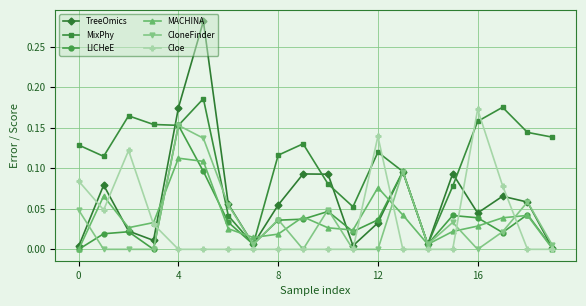

What are all the series names shown in the legend?

TreeOmics, MixPhy, LICHeE, MACHINA, CloneFinder, Cloe